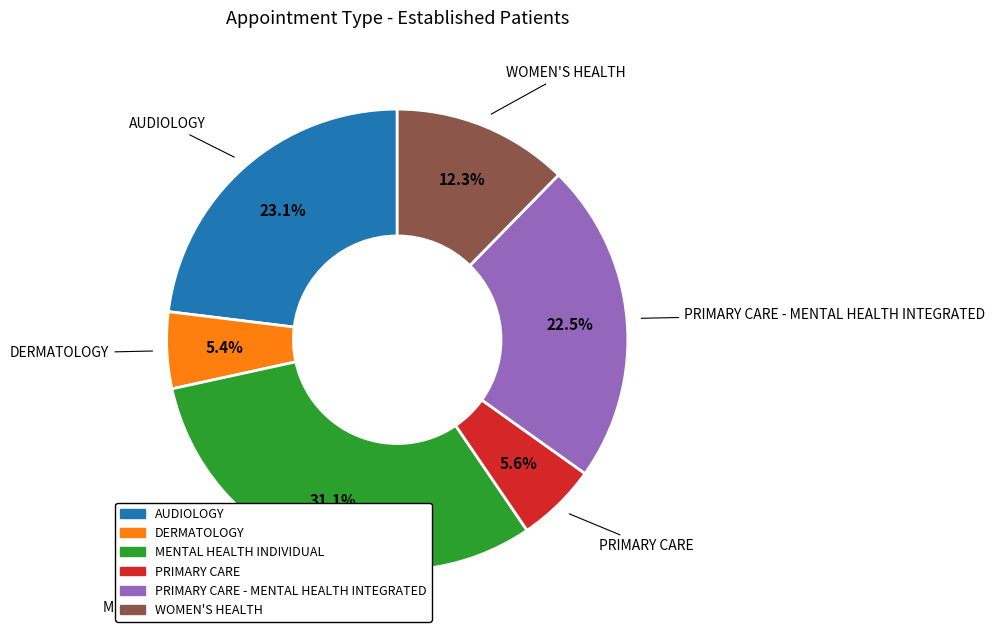

Does any single category account for the majority?

No